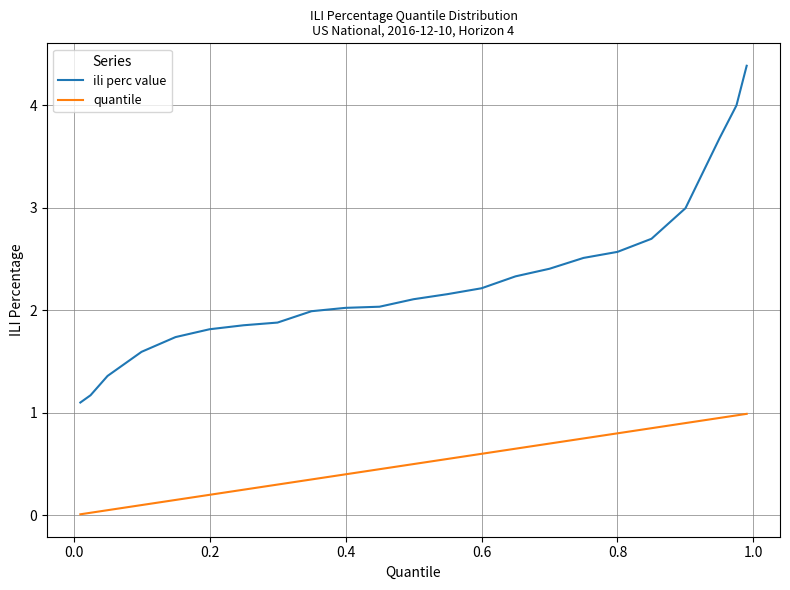

Which series has the largest total across all categories?

ili perc value